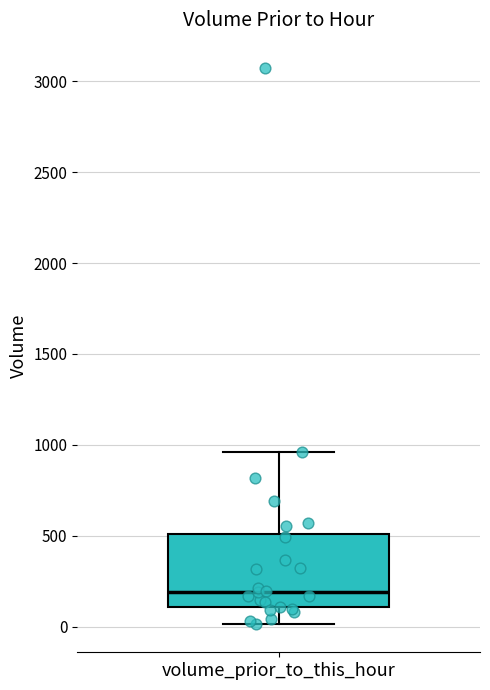

Transcribe this box plot: give where the median line is, the range the box spans, and where the two whiskers end, as read against the y-axis. The values are not printed on the chart, so give them approximately, as read against the axis.

median 200, box 100 to 500, whiskers 0 to 950